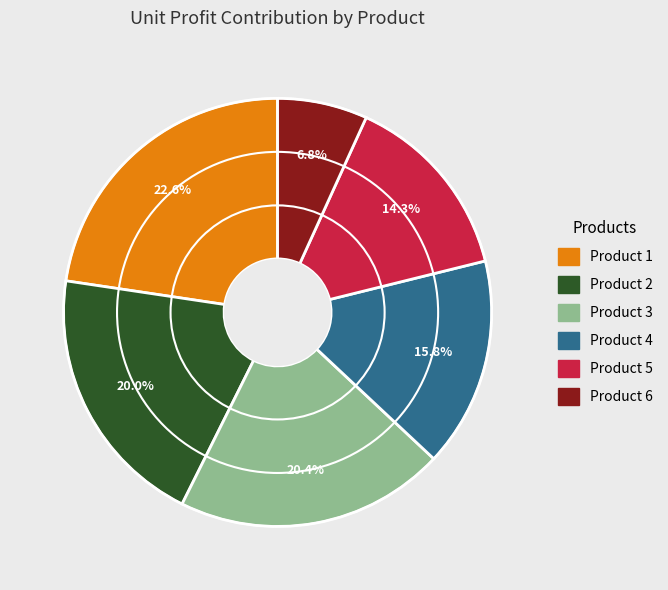

How many segments does this pie chart have?

6